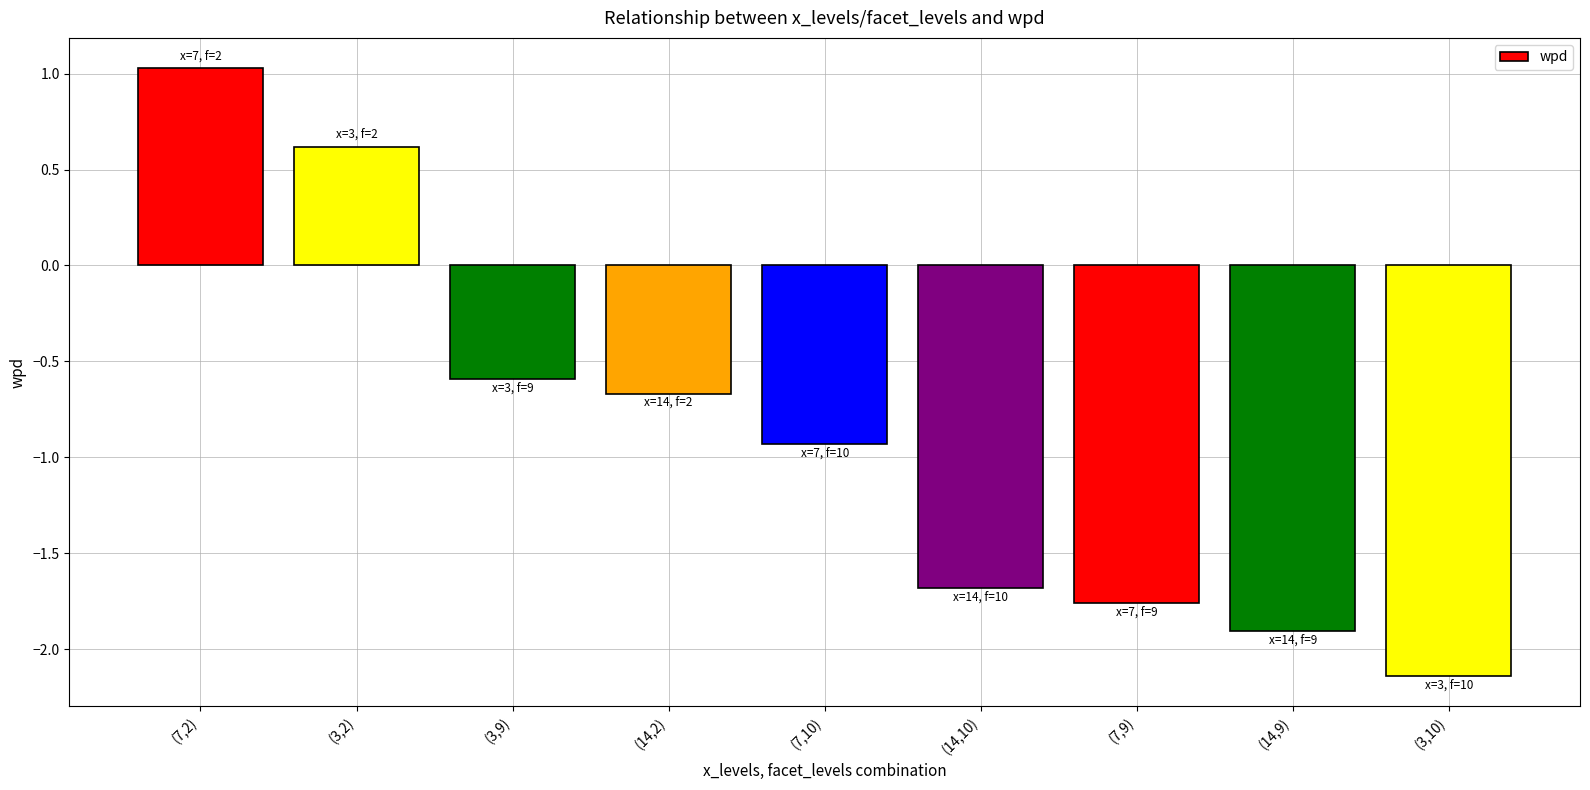

What is the difference between the values at (14,9) and (3,9)?

1.3